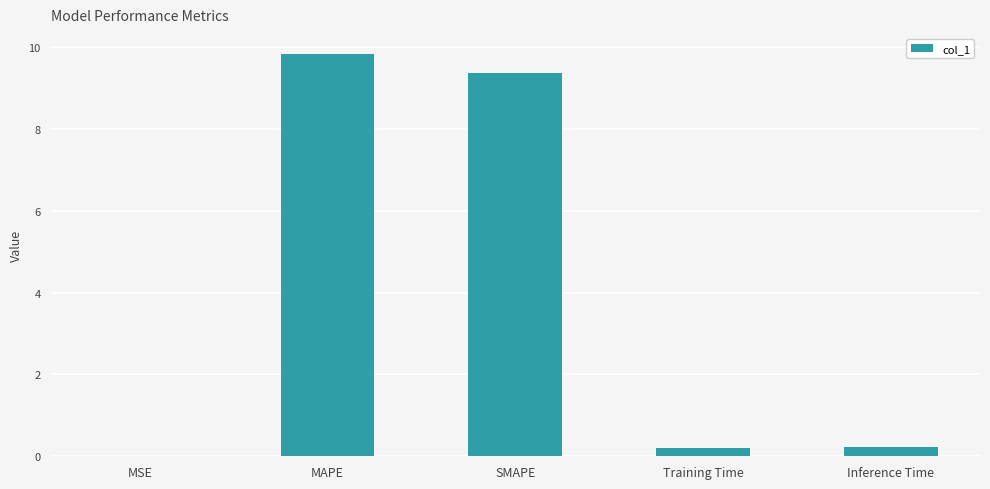

Is it true that the value at MSE is 0.0?

True